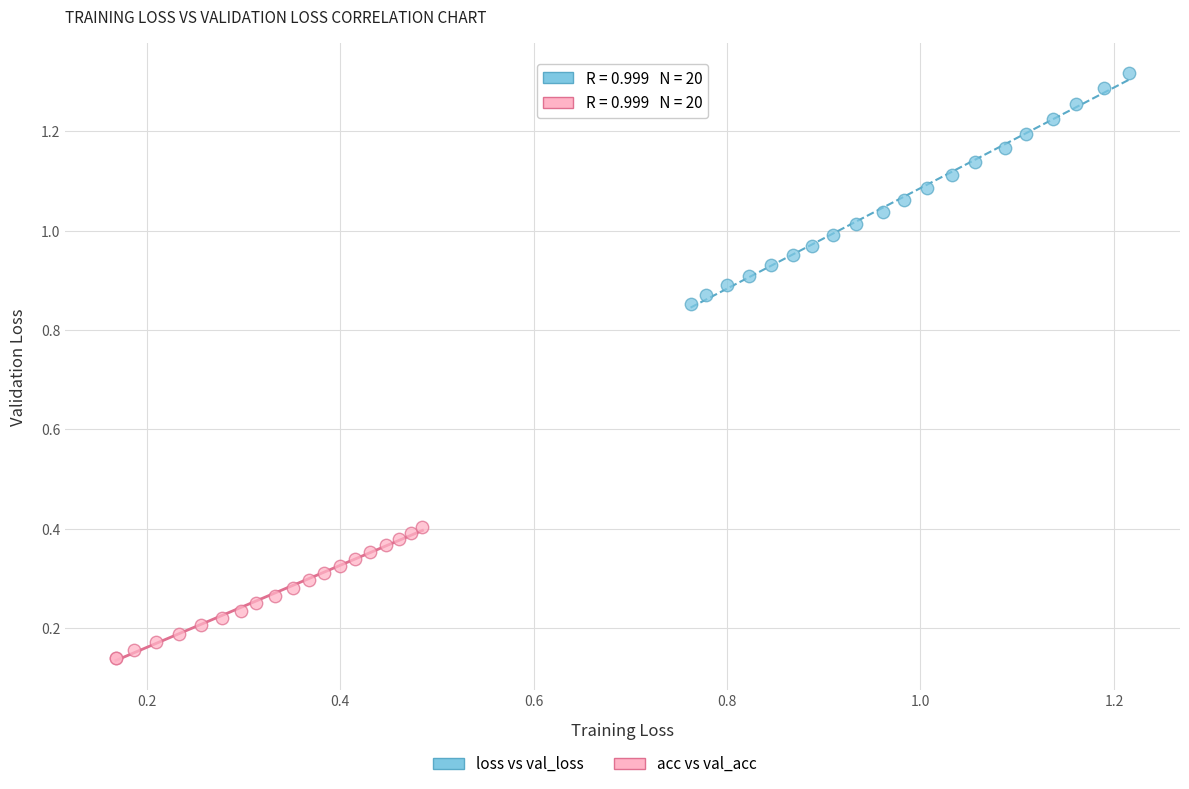

Which series reaches the maximum Y coordinate?

loss vs val_loss